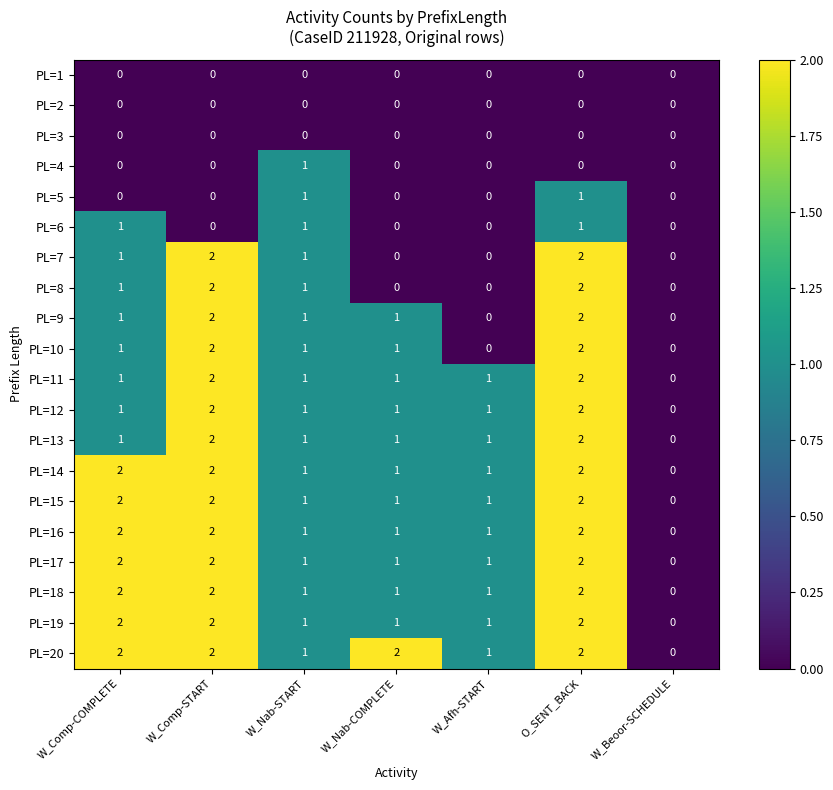

The PL=17 series shows 2 at O_SENT_BACK. True or false?

True